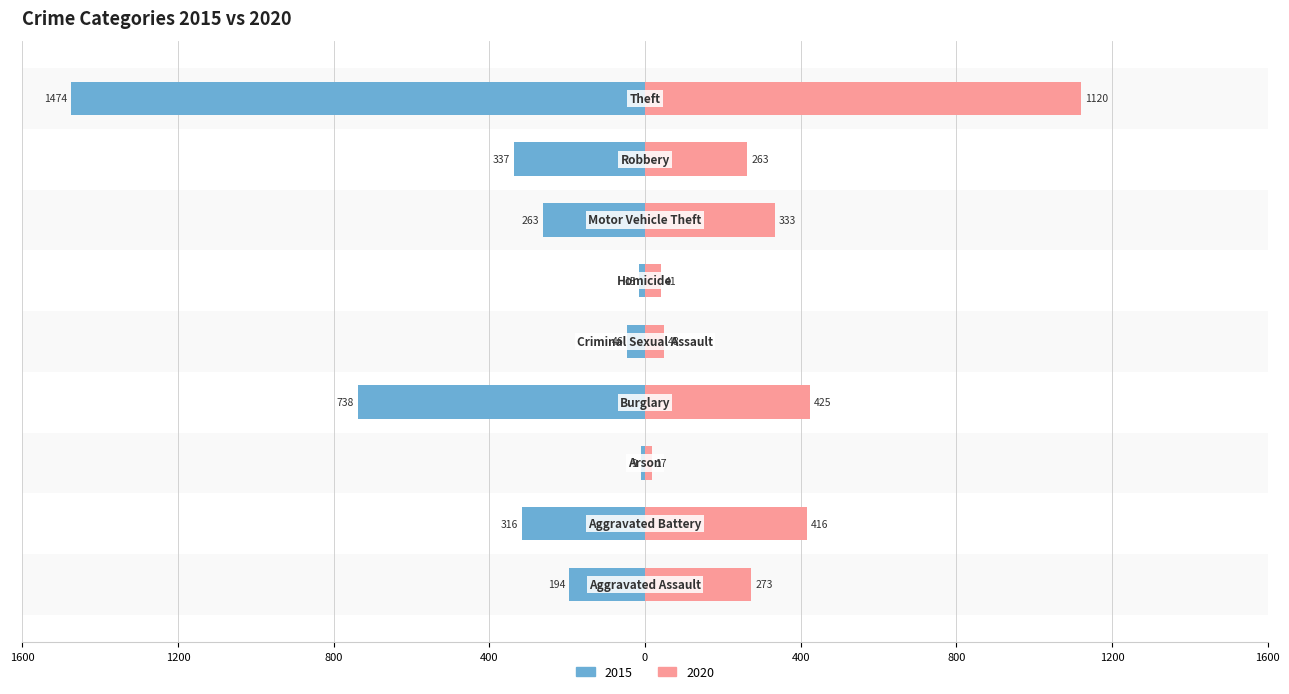

What are all the series names shown in the legend?

2015, 2020